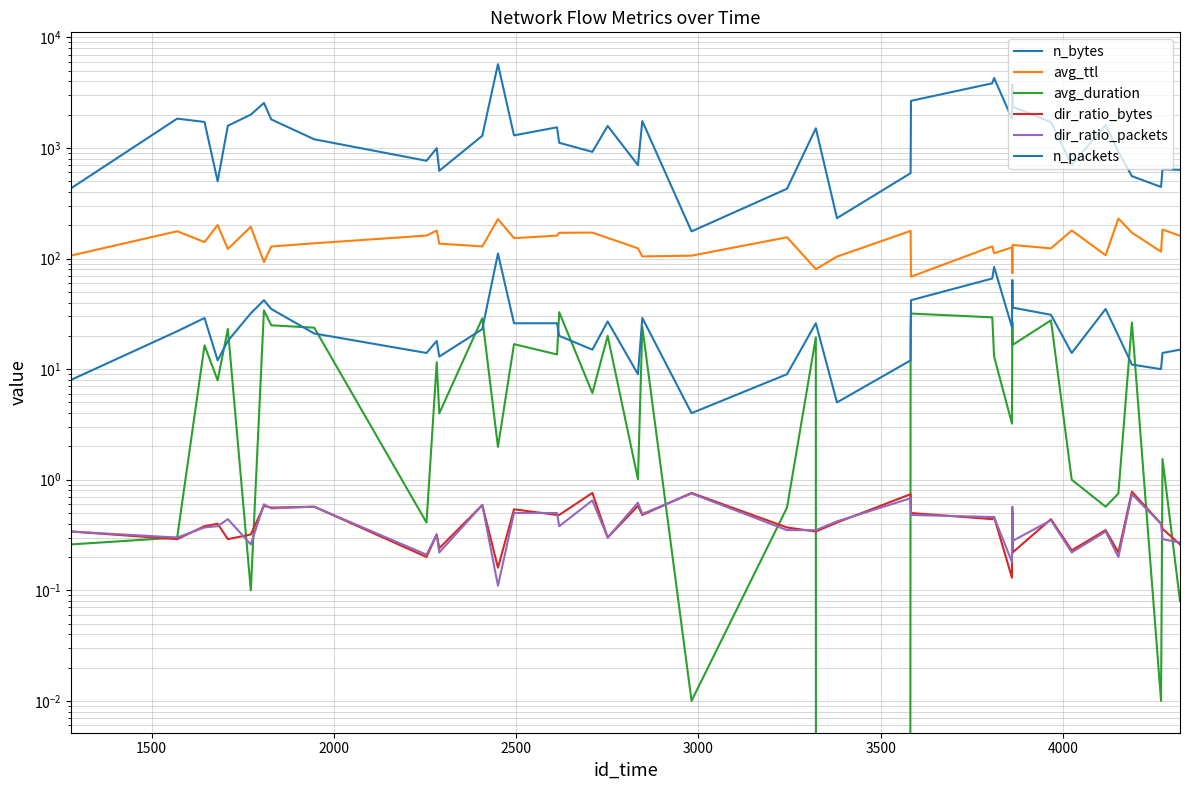

Is this an area chart (filled region under the line)?

No